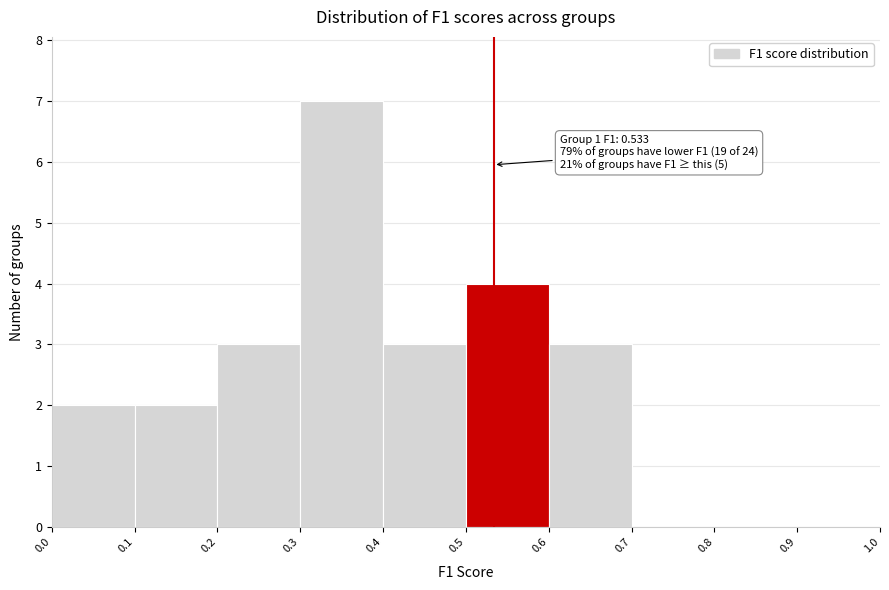

Over which range of the x-axis is the bar tallest?

0.3 to 0.4